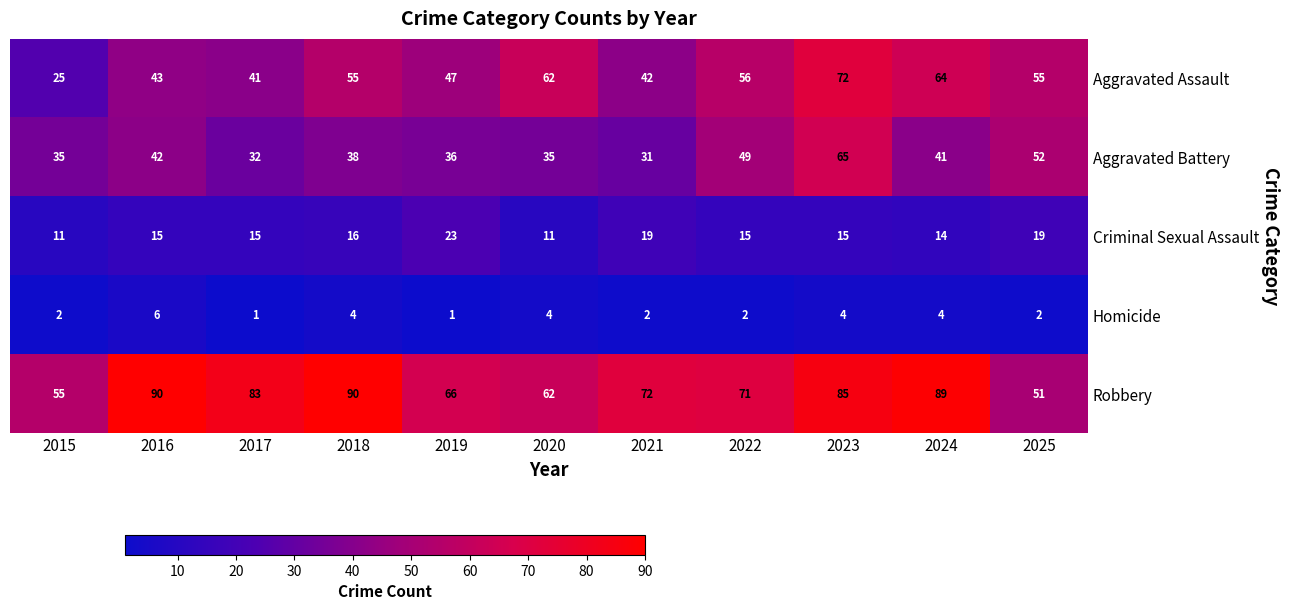

Count the number of categories in the chart.

11